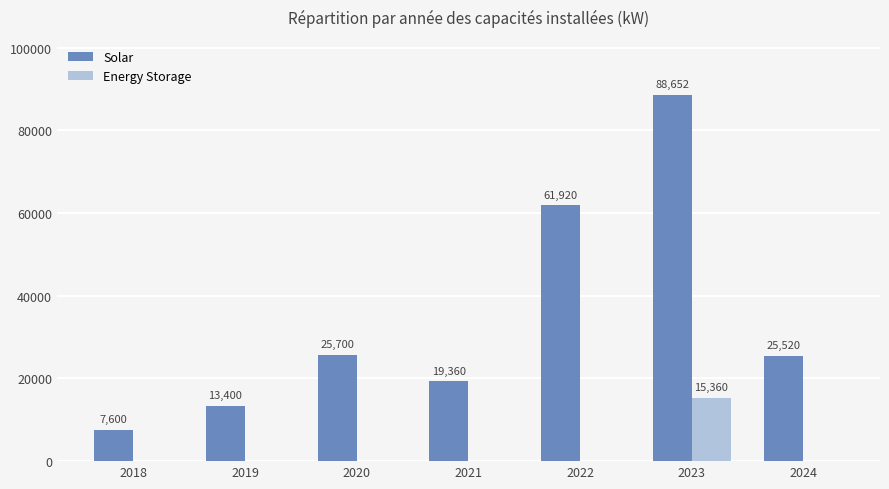

What are all the series names shown in the legend?

Solar, Energy Storage